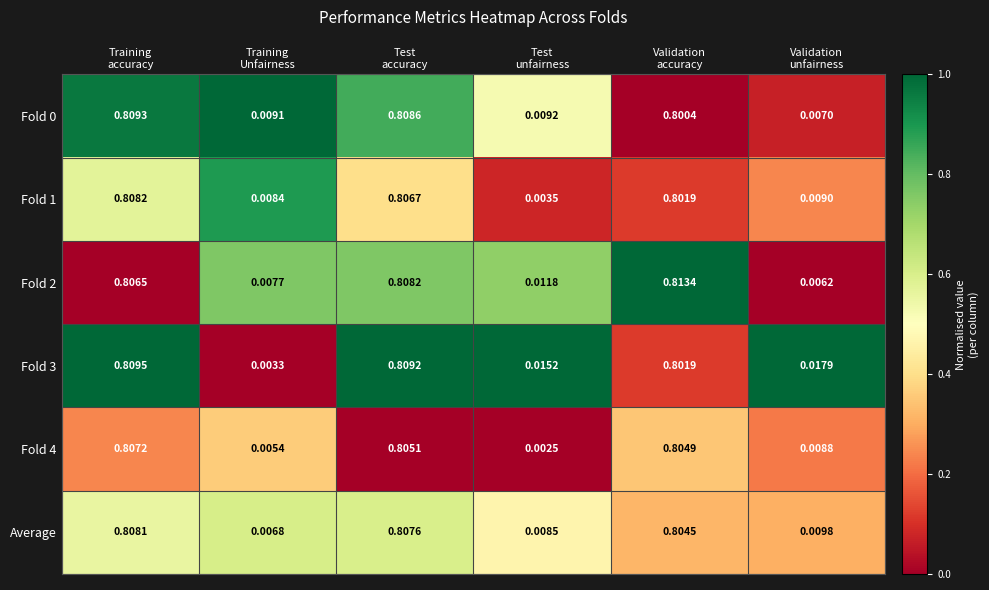

How many data points does each series have?

6